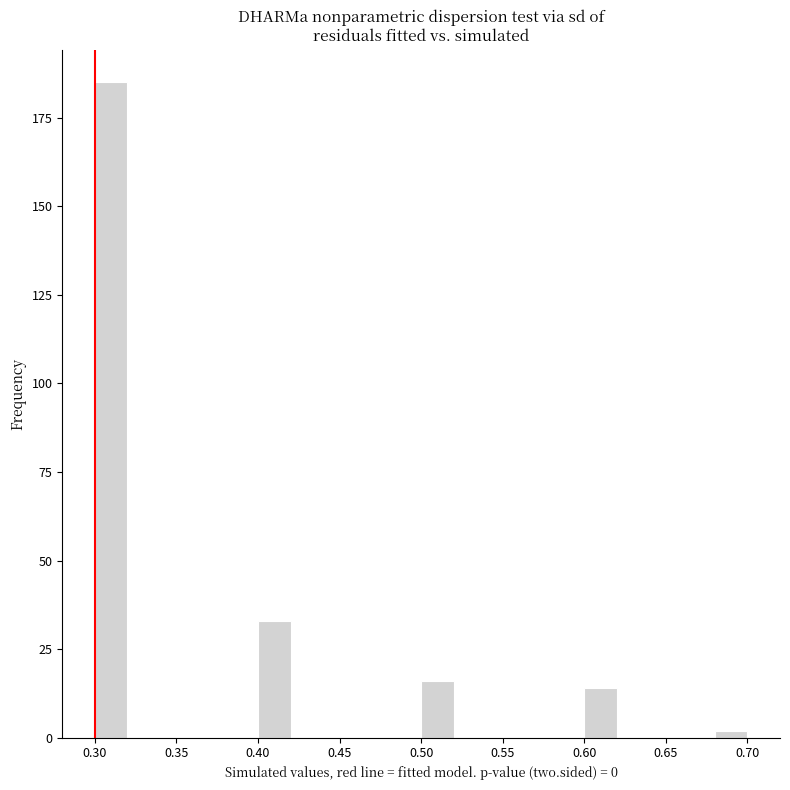

What is the height of the bar covering 0.50 to 0.52 on the x-axis? The values are not printed on the chart, so give them approximately, as read against the axis.

15